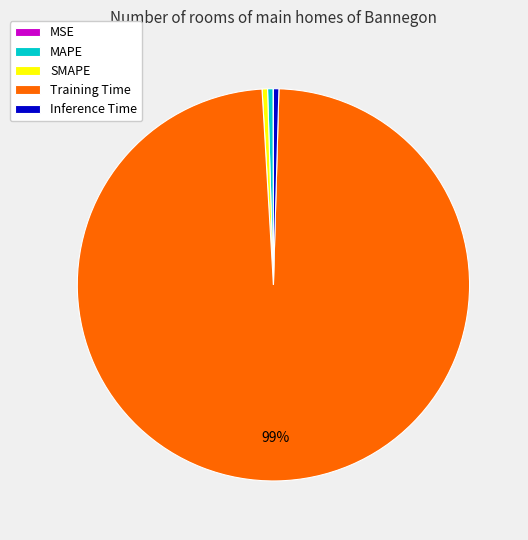

Combined, do SMAPE and Inference Time account for over 50%?

No